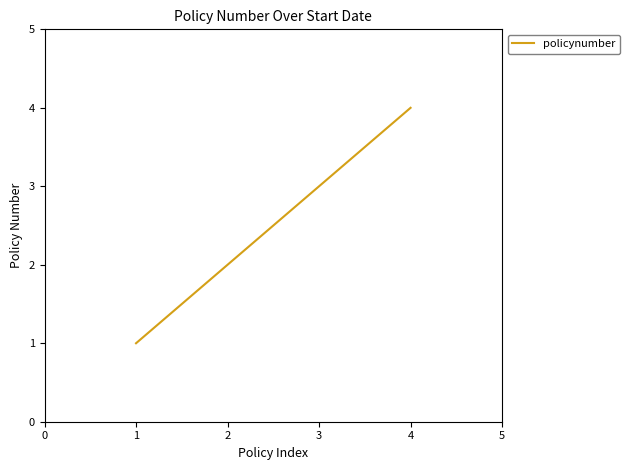

Rank the categories by value from lowest to highest.

1, 2, 3, 4